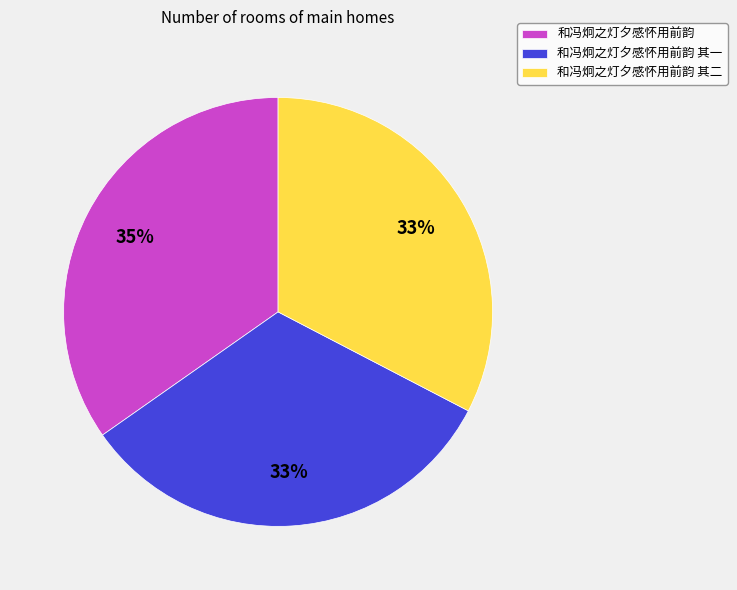

Is the sum of 和冯炯之灯夕感怀用前韵 and 和冯炯之灯夕感怀用前韵 其一 greater than half?

Yes